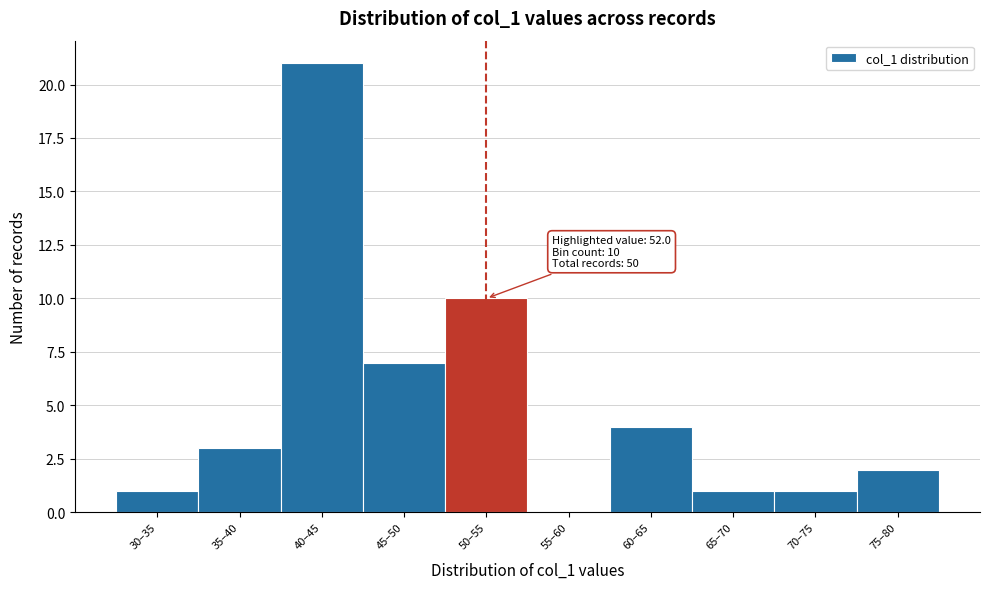

Reading left to right, transcribe all the data shown in this chart.

30–35=1	35–40=3	40–45=21	45–50=7	50–55=10	55–60=0	60–65=4	65–70=1	70–75=1	75–80=2